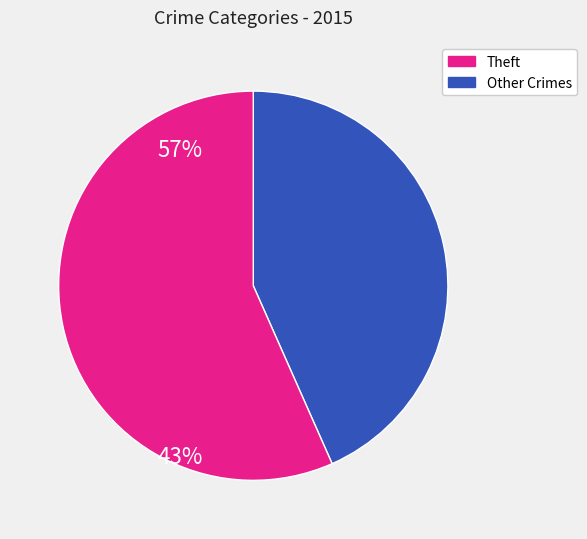

Which slice is the smallest?

Theft